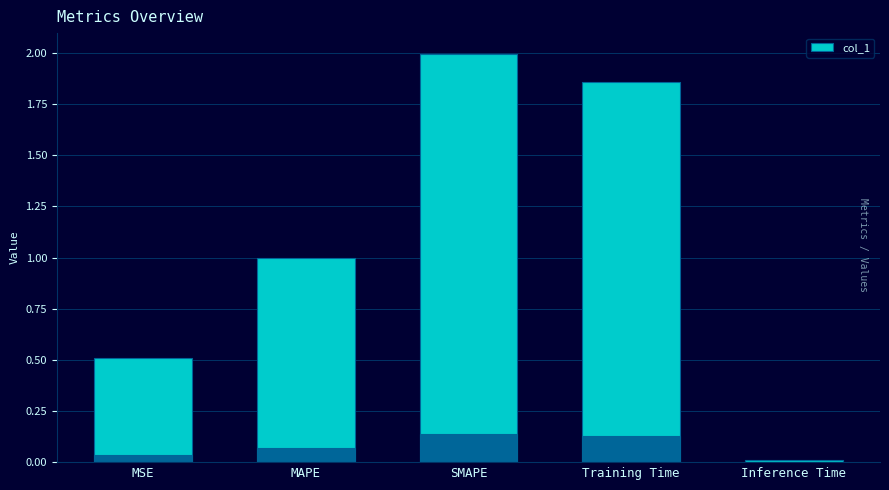

What is the difference between the second highest and minimum values?

1.9